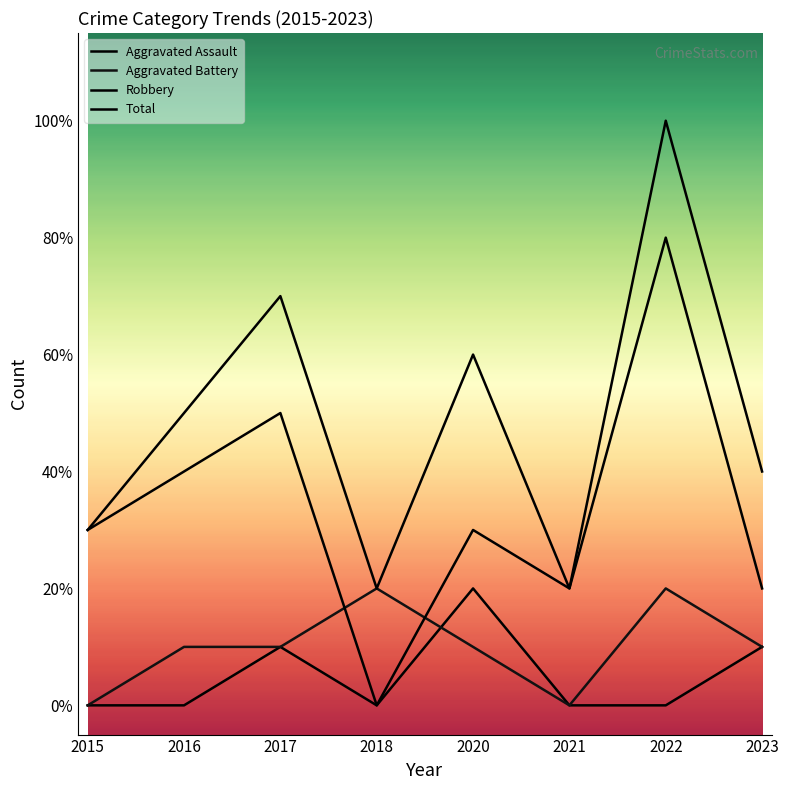

Which series has the largest total across all categories?

Total